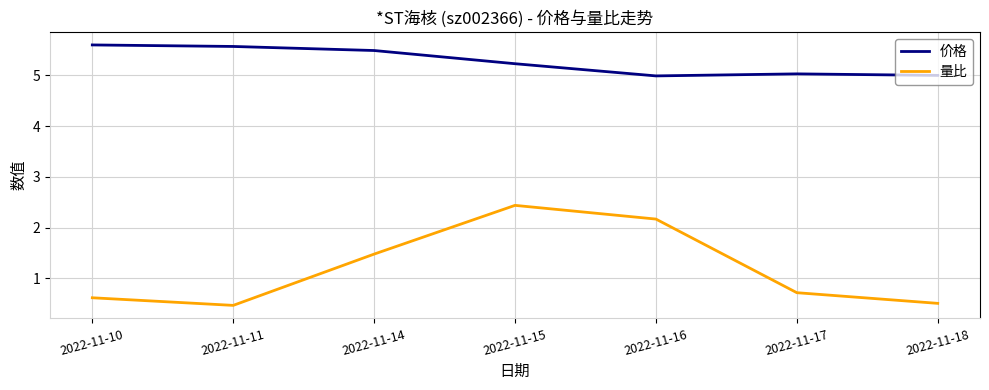

True or false: 价格 and 量比 intersect in this chart.

False